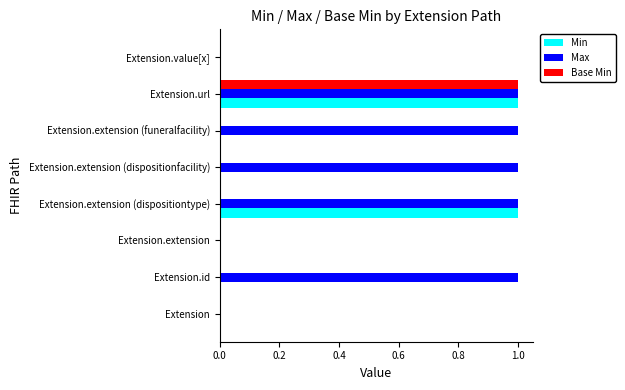

Count the number of data series in this chart.

3